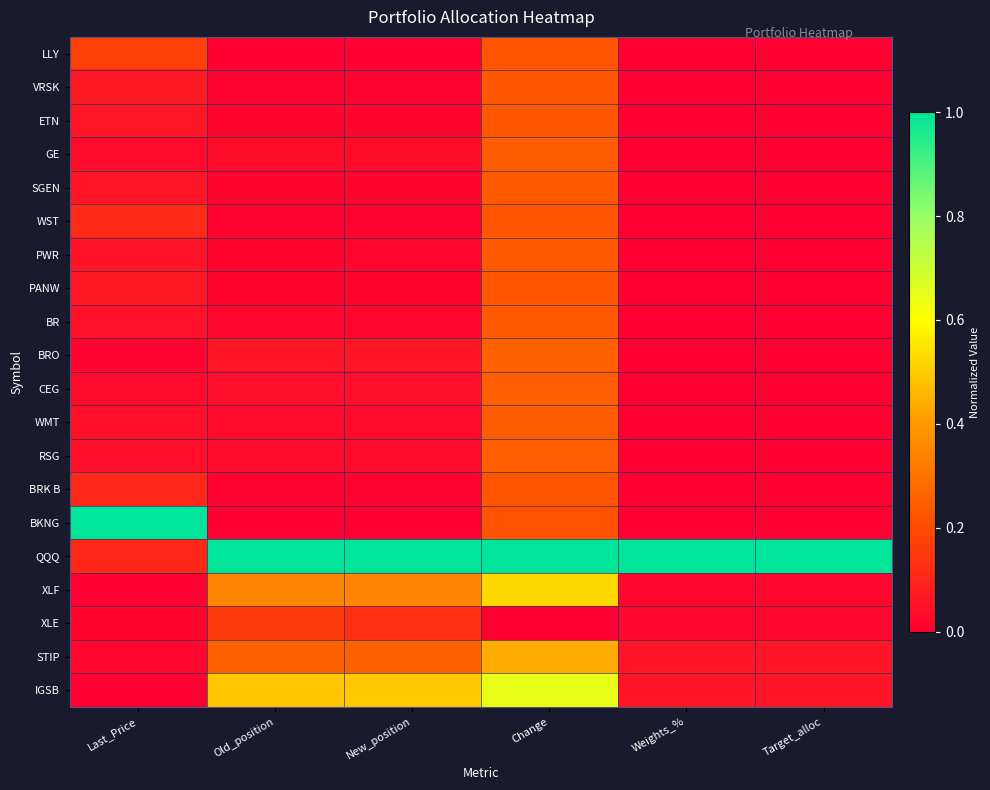

At which category is the sum across all series the highest?

Change